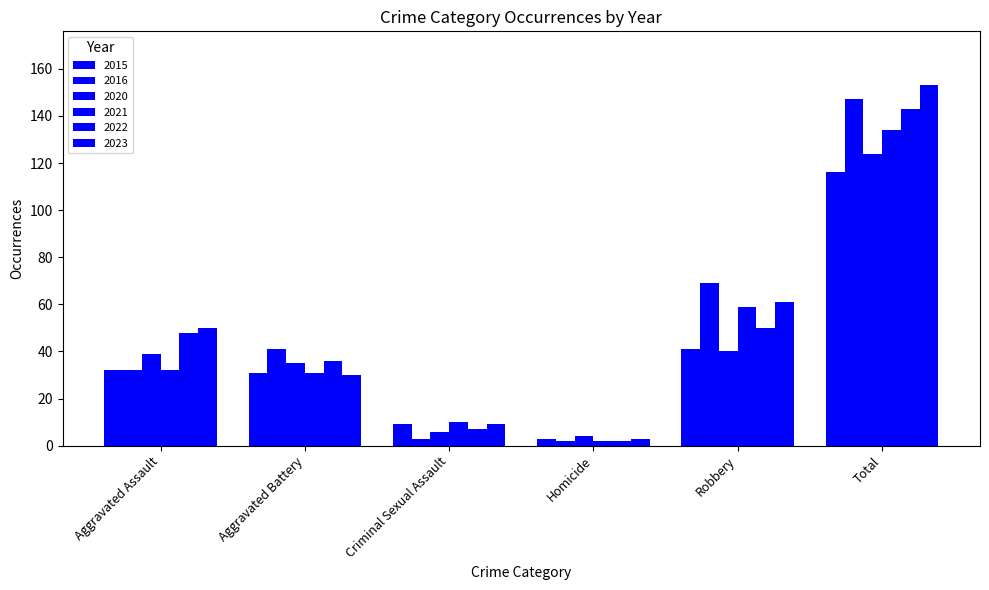

How many categories are shown in the chart?

6